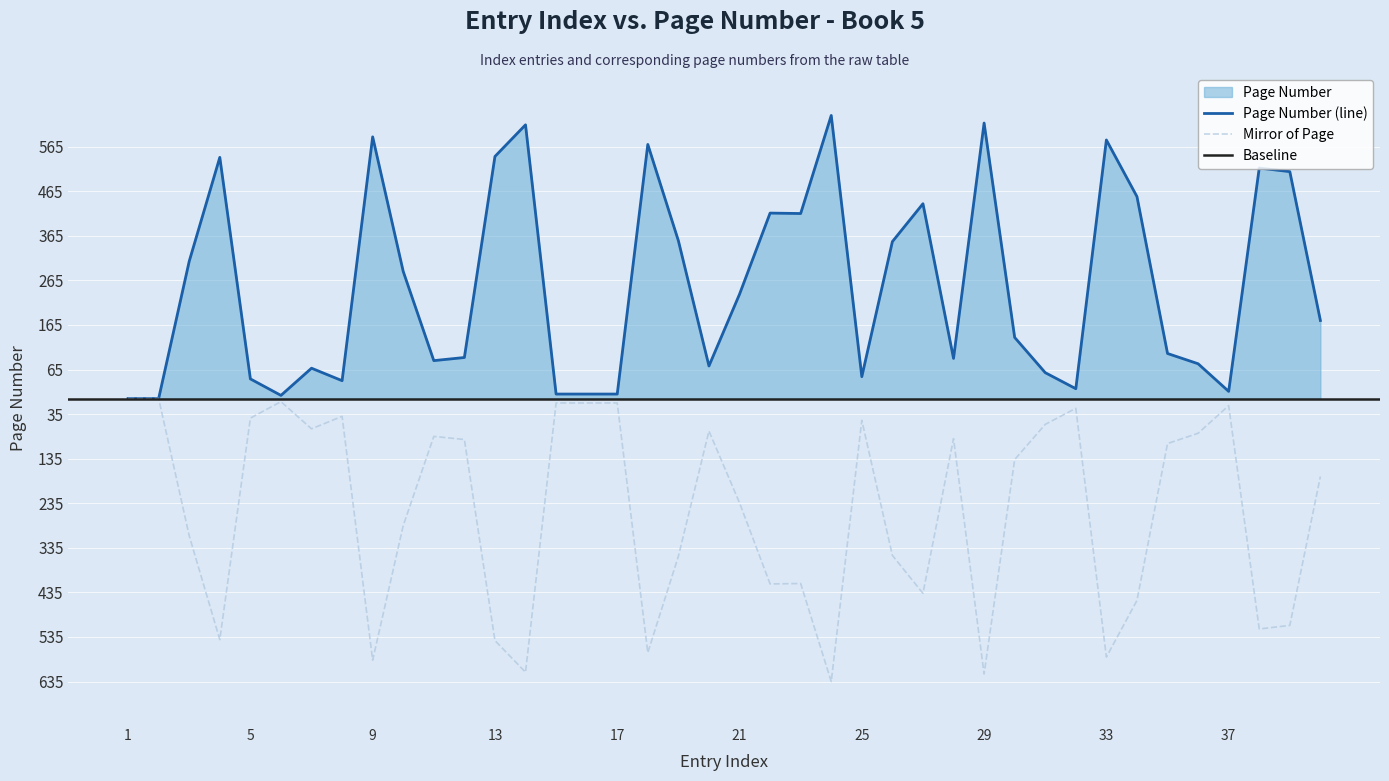

What is the difference between the values at 5 and 29?

574